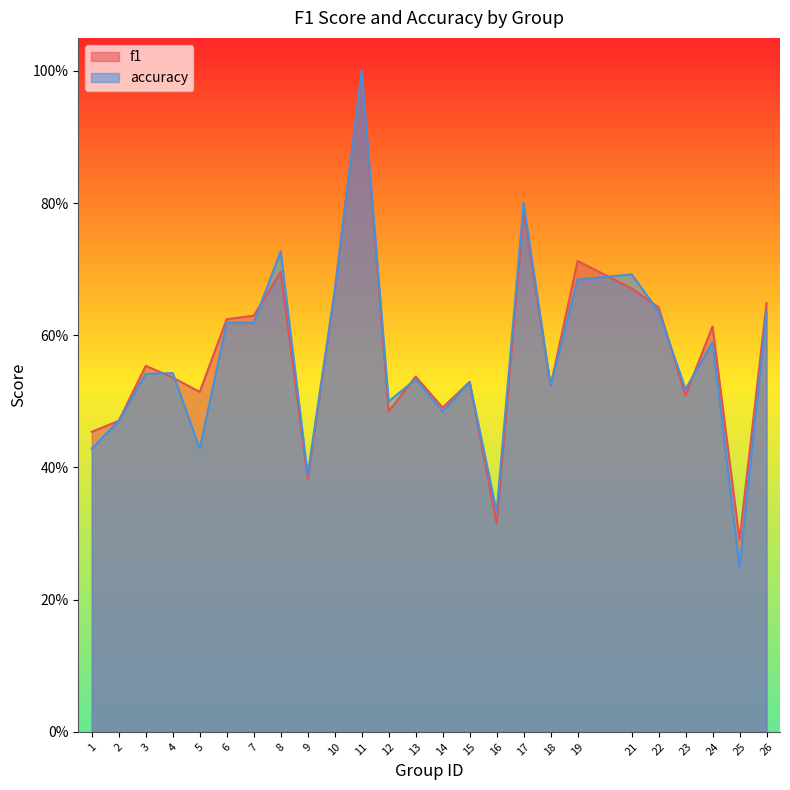

What is the value of the accuracy point at the 16th from the left?

0.3